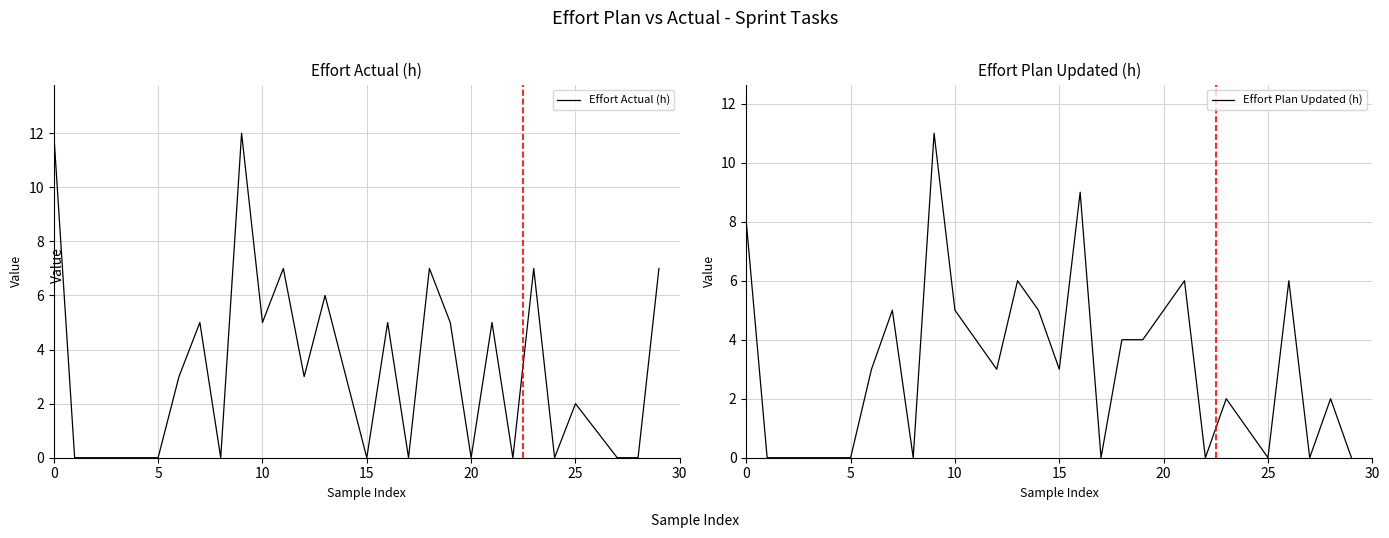

What value does the Effort Actual (h) series have at 18?

7